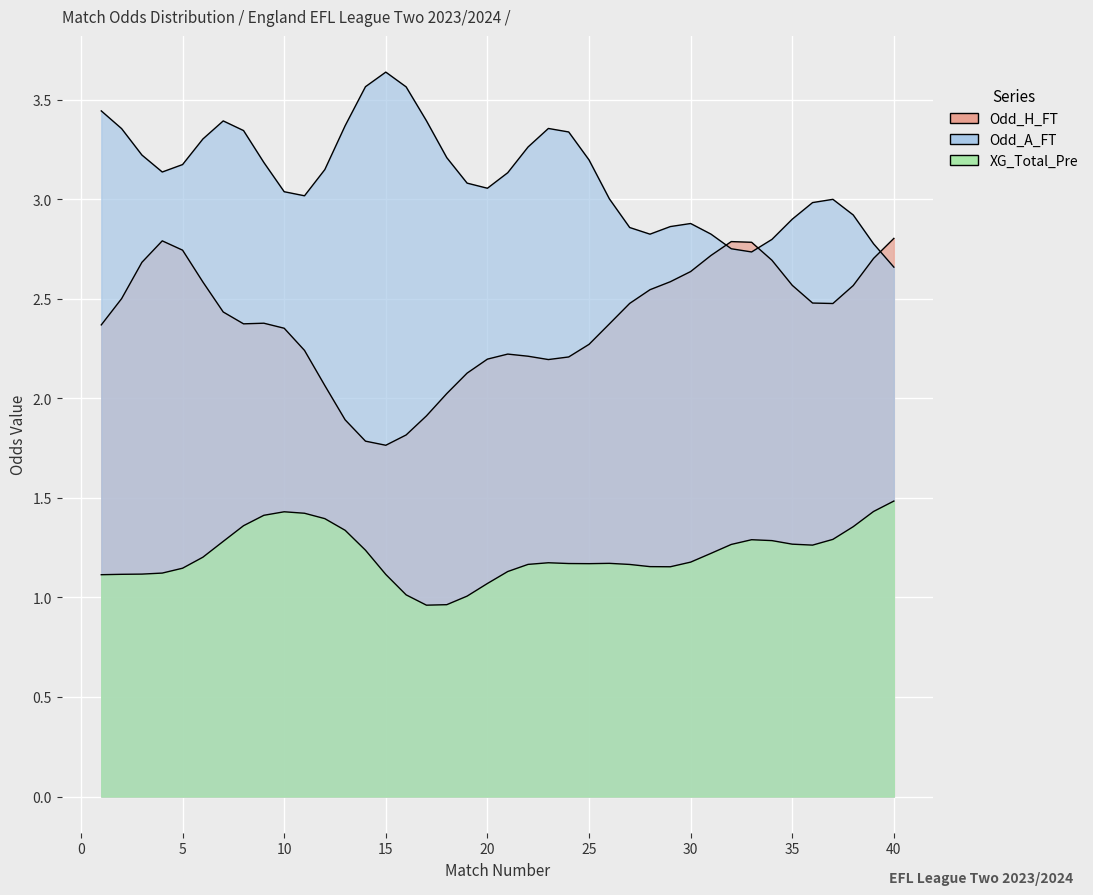

Which series has the largest total across all categories?

Odd_A_FT